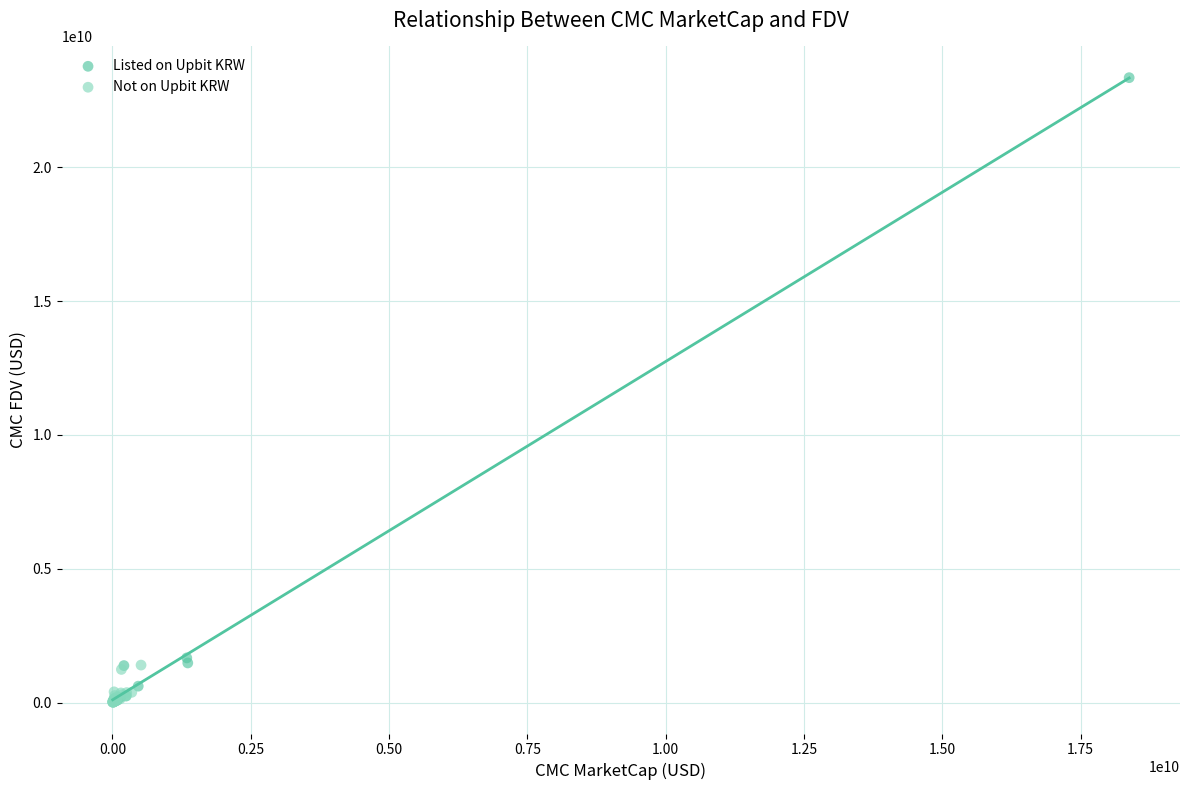

Which series has the largest Y range (max minus min)?

Listed on Upbit KRW